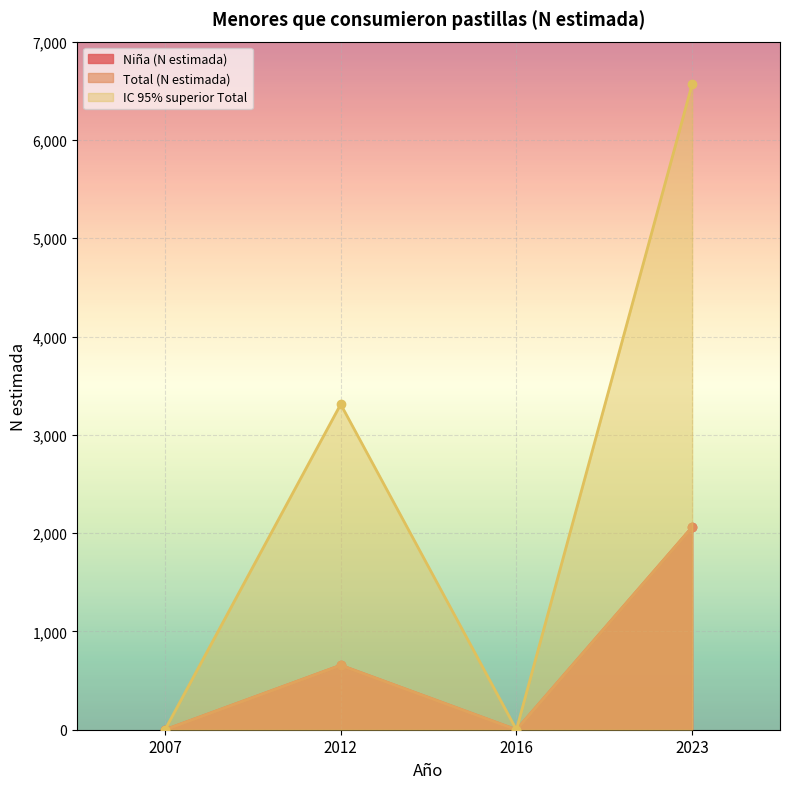

What is the sum of all Niña (N estimada) values?

2717